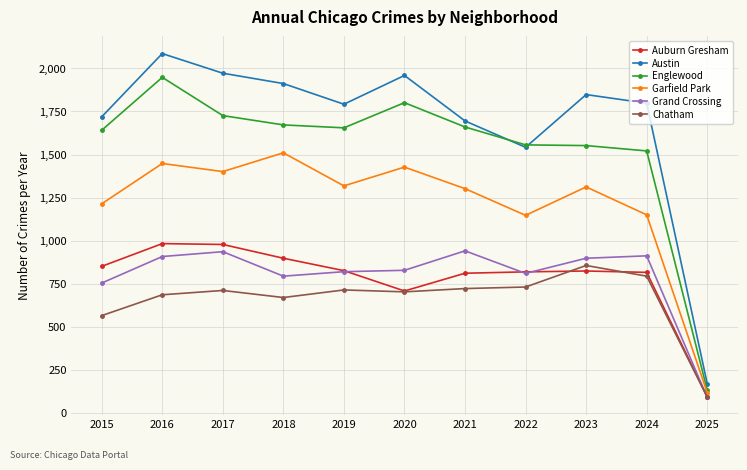

True or false: Austin and Garfield Park cross at least once.

False